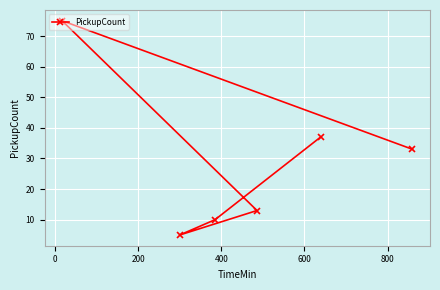

What is the value of the 6th point from the left?

33